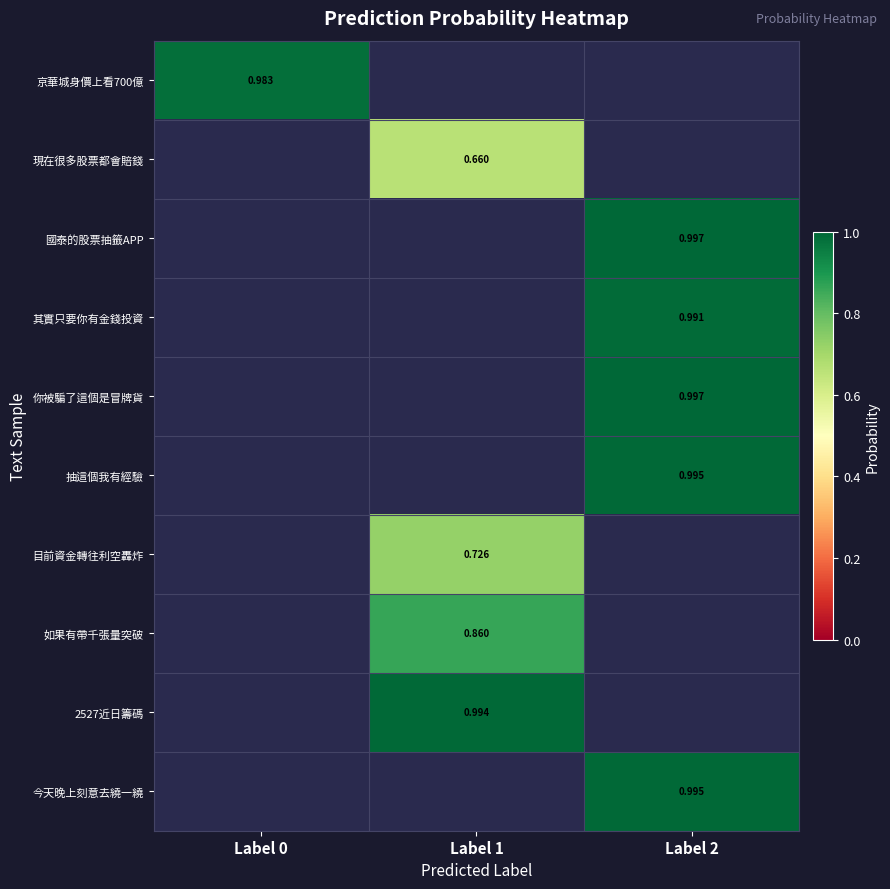

What is the total value across all series at Label 2?

5.0